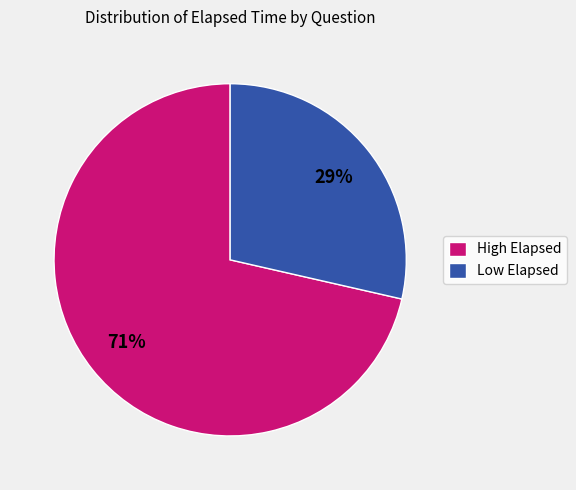

Which category has the biggest portion of the pie?

High Elapsed